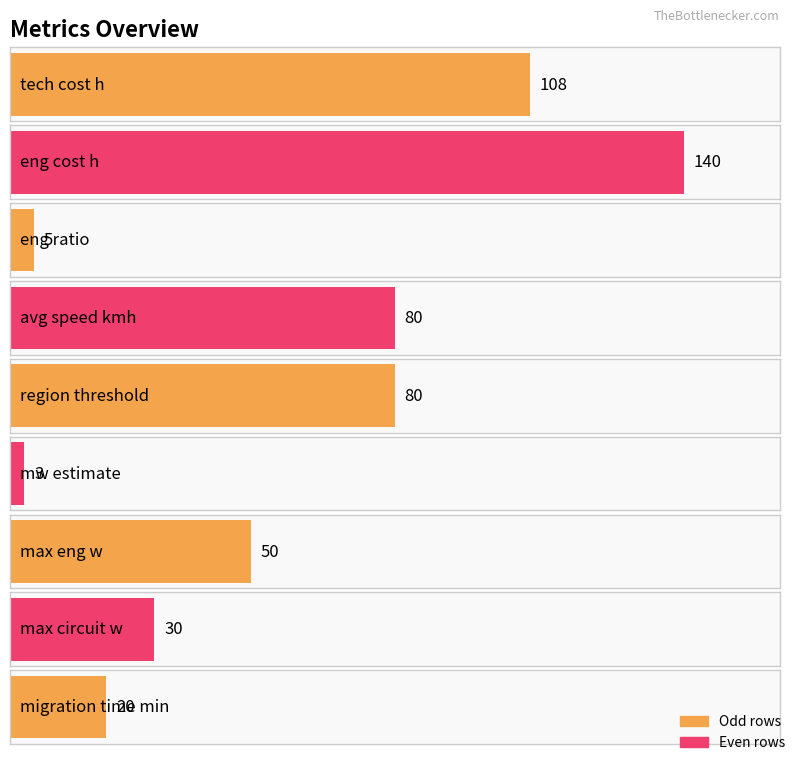

How many categories are shown in the chart?

9